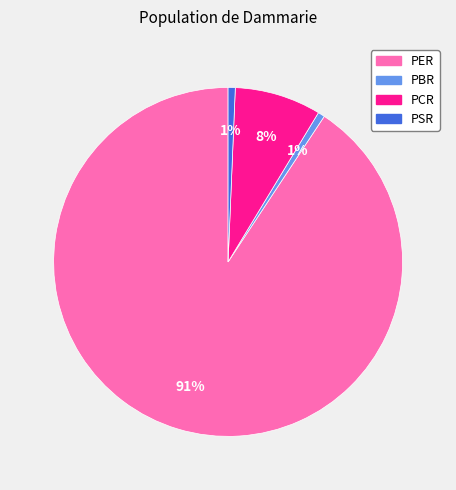

True or false: PER accounts for 99% of the total.

False